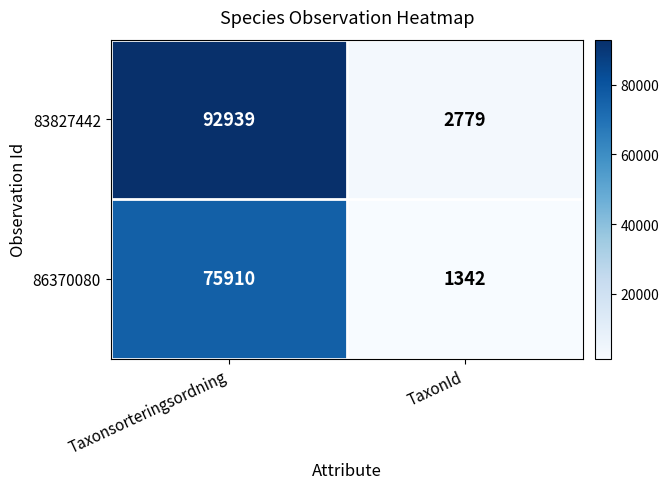

Is it true that 83827442 equals 4208 at TaxonId?

False